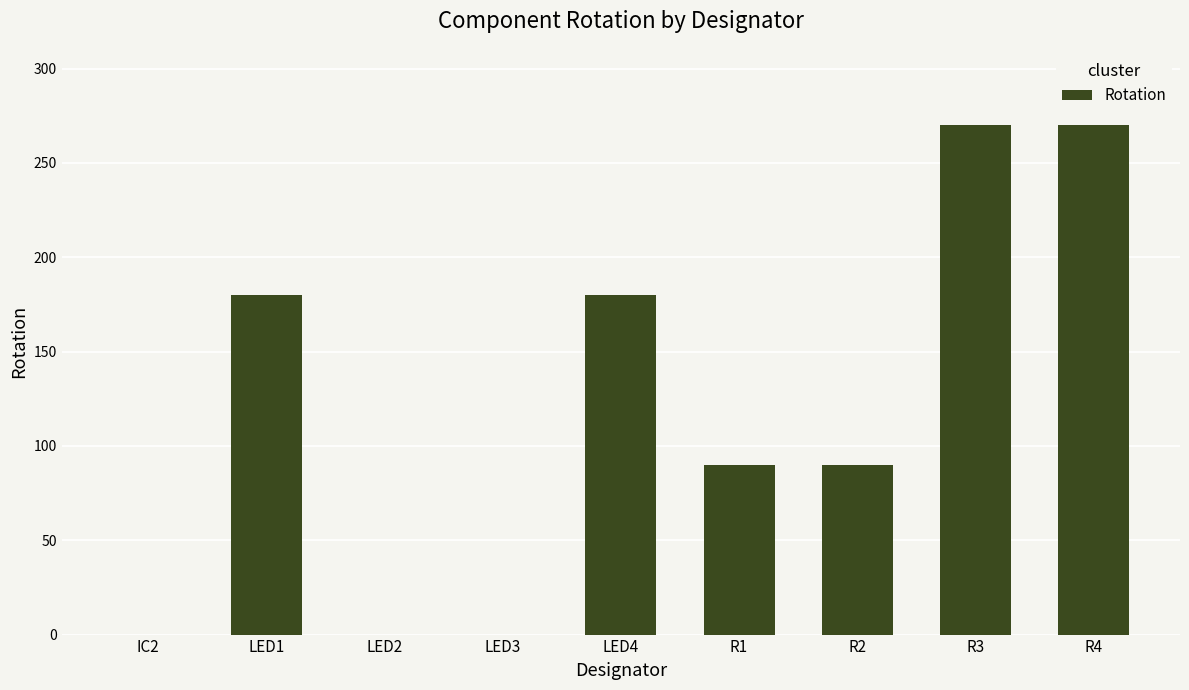

The chart shows a value of 318 at LED1. True or false?

False